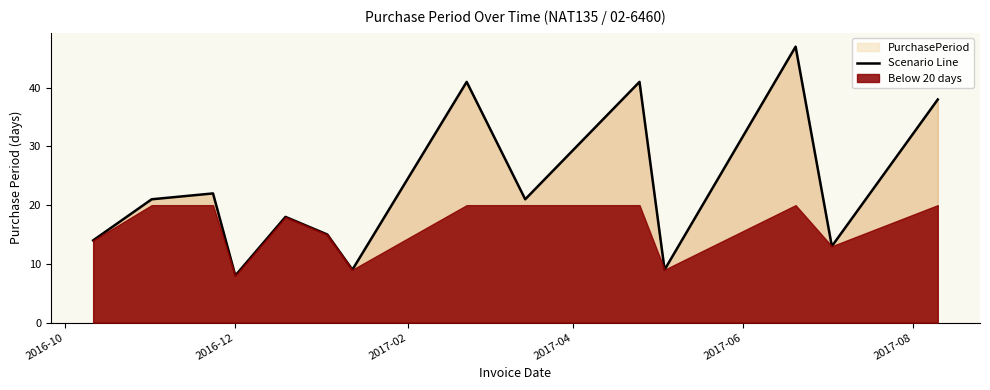

What is the greatest value displayed?

47